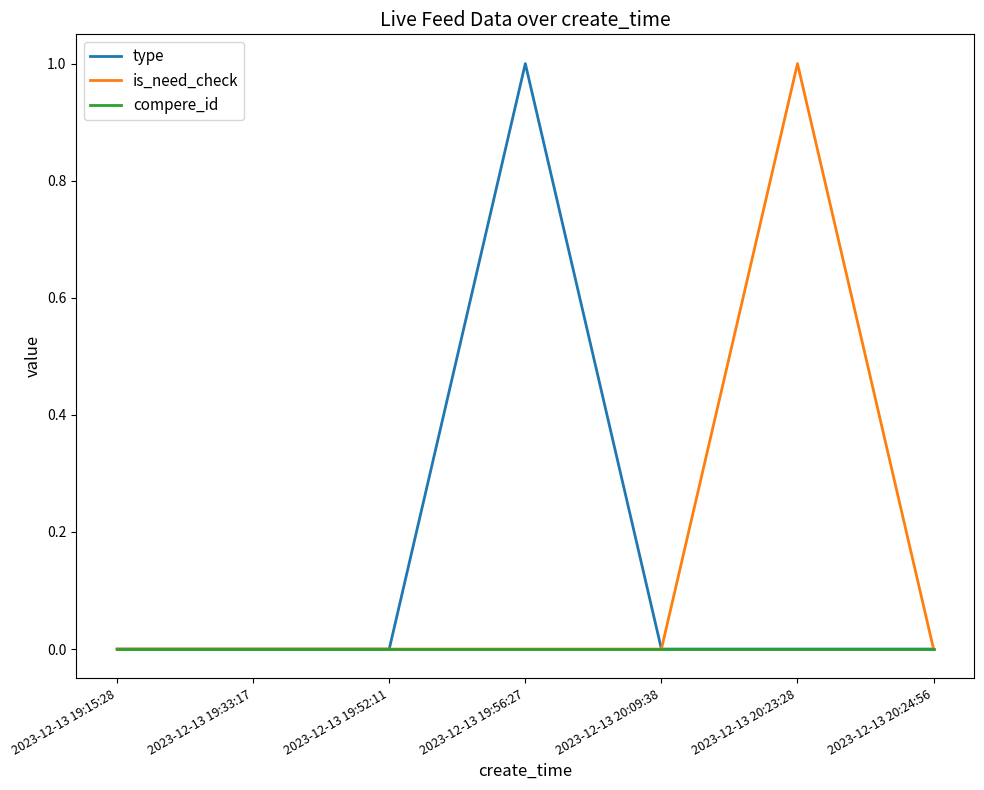

True or false: is_need_check has a value of 0 at 2023-12-13 19:15:28.

True